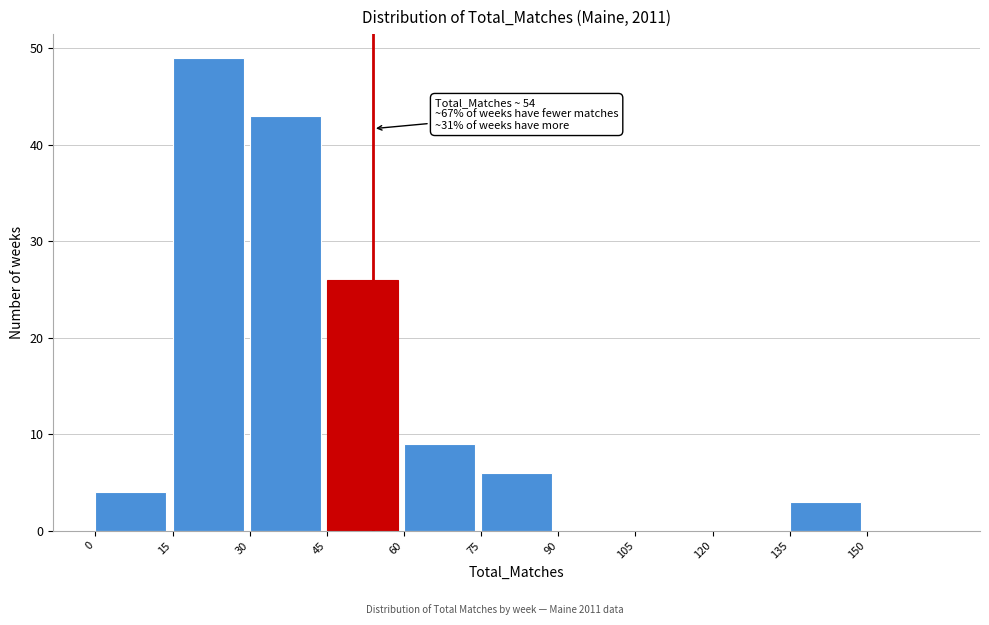

Over which range of the x-axis is the bar tallest?

15 to 30